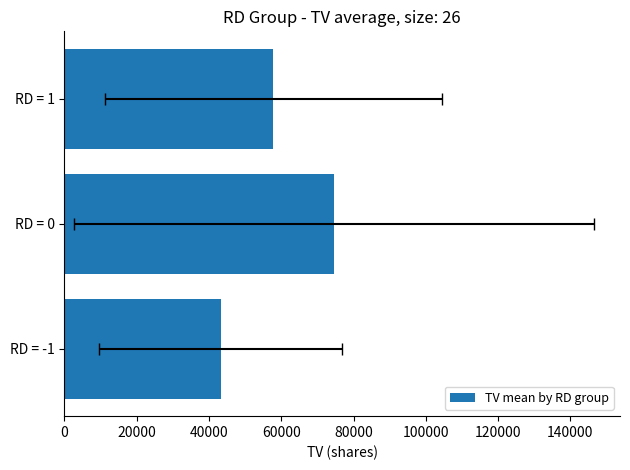

Does the chart contain any negative values?

No